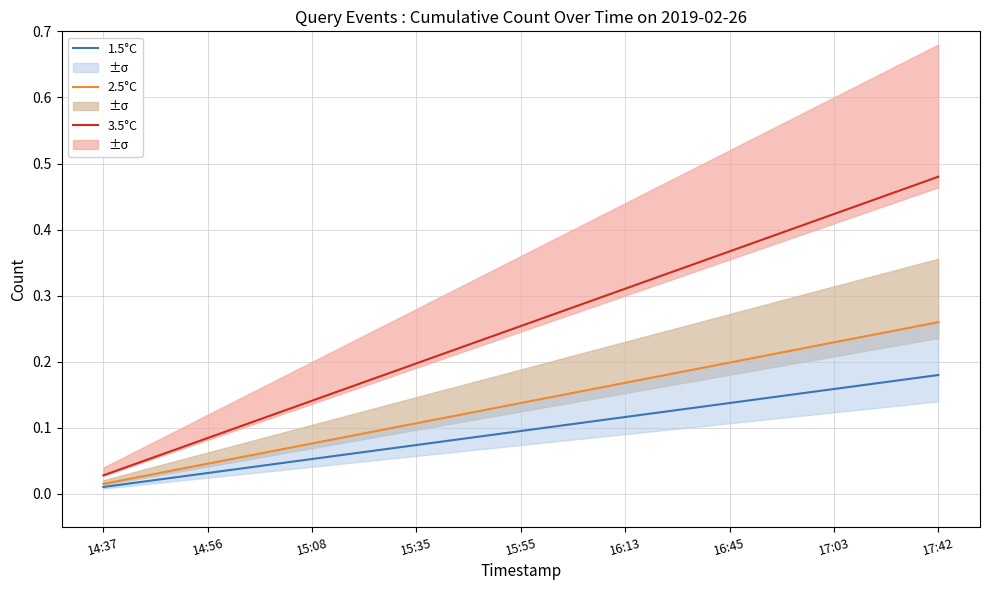

True or false: 1.5°C and 3.5°C cross at least once.

False